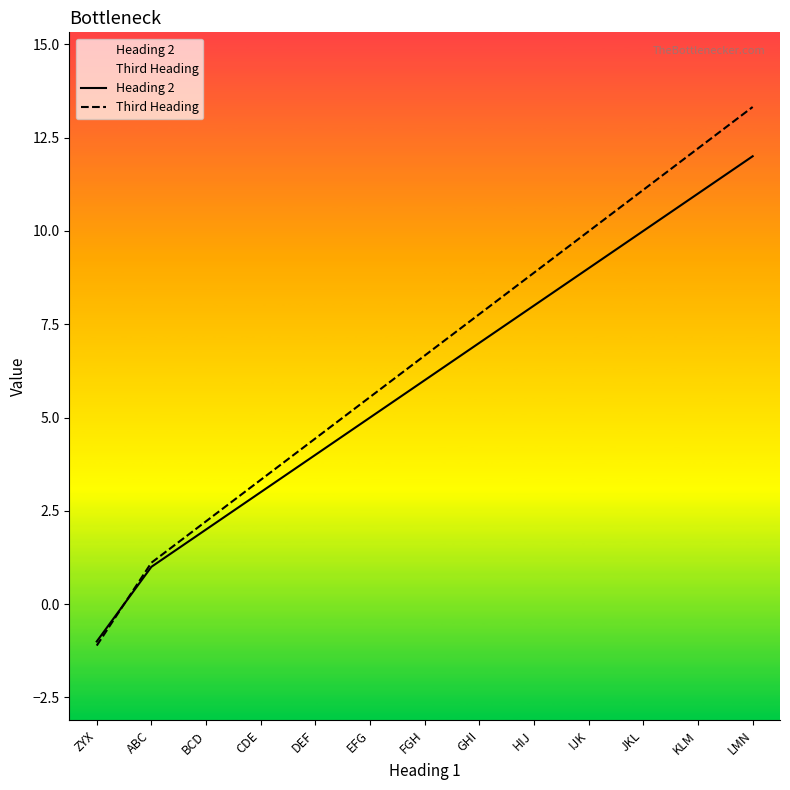

How many data points in Heading 2 are above 6?

6